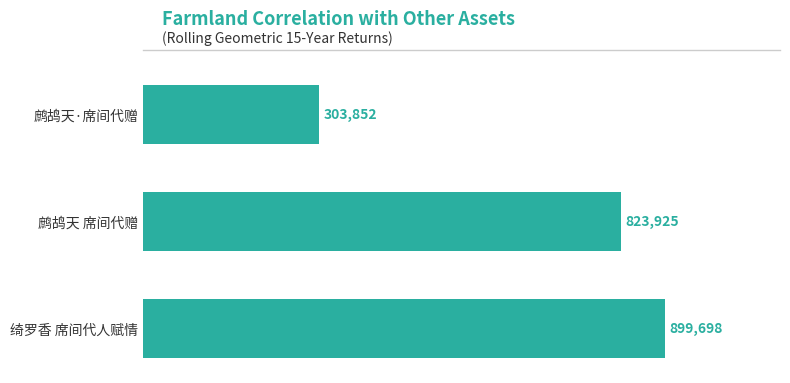

Does the chart contain any negative values?

No